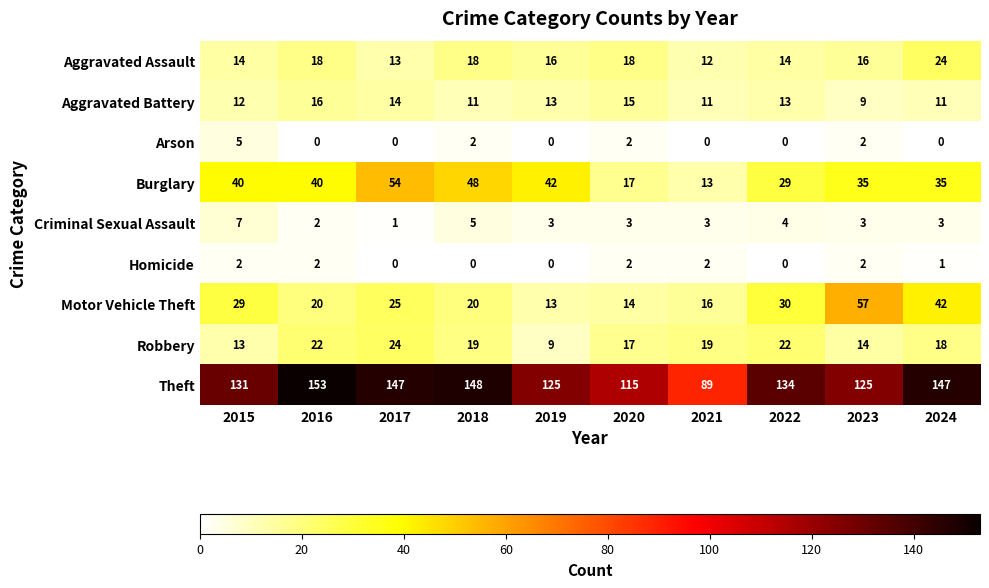

Where is Robbery nearest to the value 16?

2020